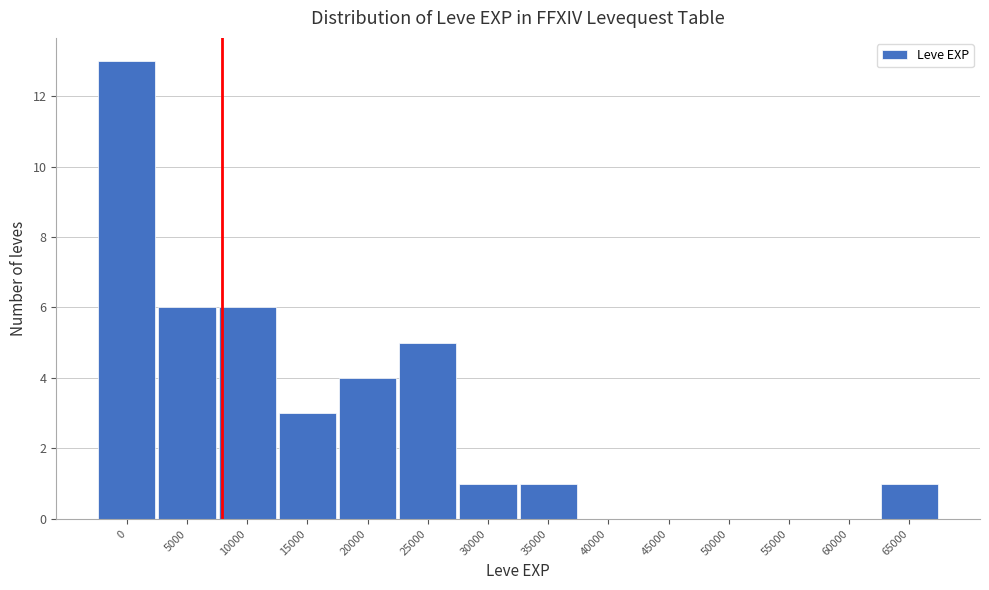

Reading left to right, what are all the values shown in this chart?

0=13	5000=6	10000=6	15000=3	20000=4	25000=5	30000=1	35000=1	40000=0	45000=0	50000=0	55000=0	60000=0	65000=1